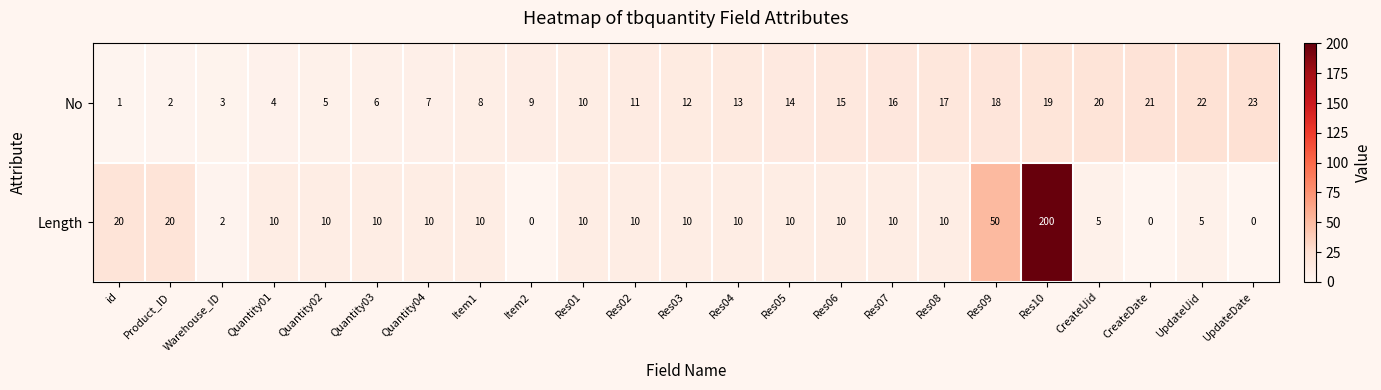

At Res02, list the series in order from largest to smallest.

No, Length